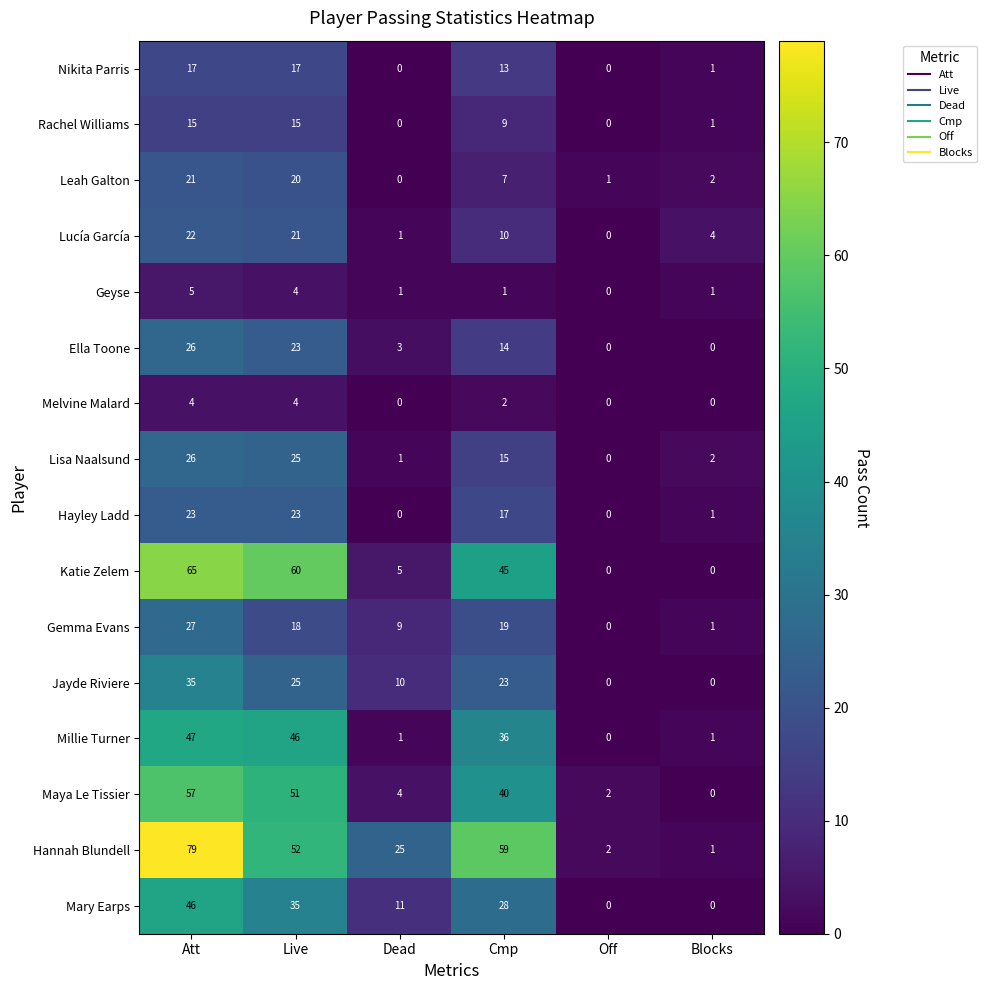

What is the maximum value for Jayde Riviere?

35